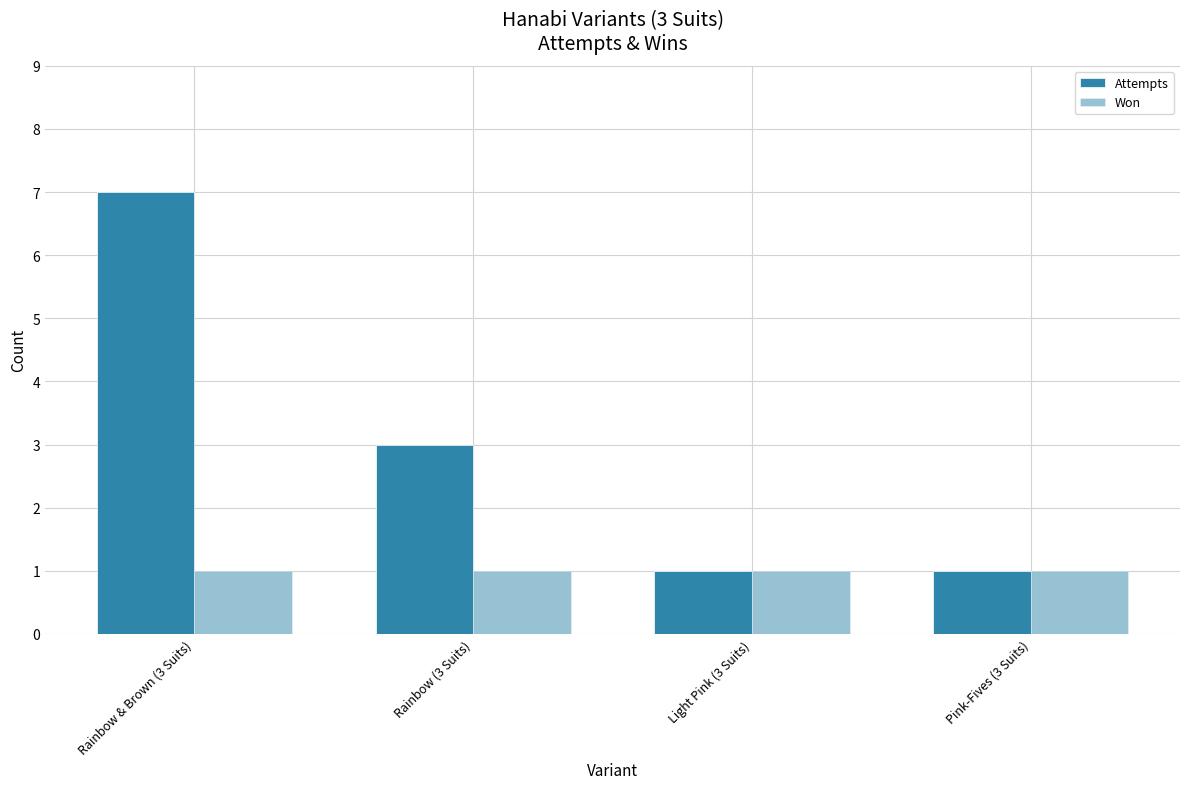

The Won series shows 2 at Rainbow (3 Suits). True or false?

False